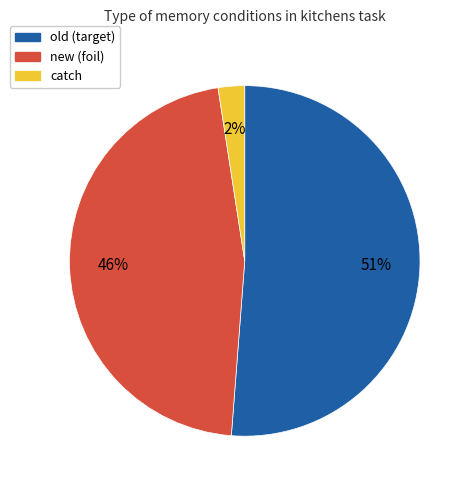

Which slice is the largest?

old